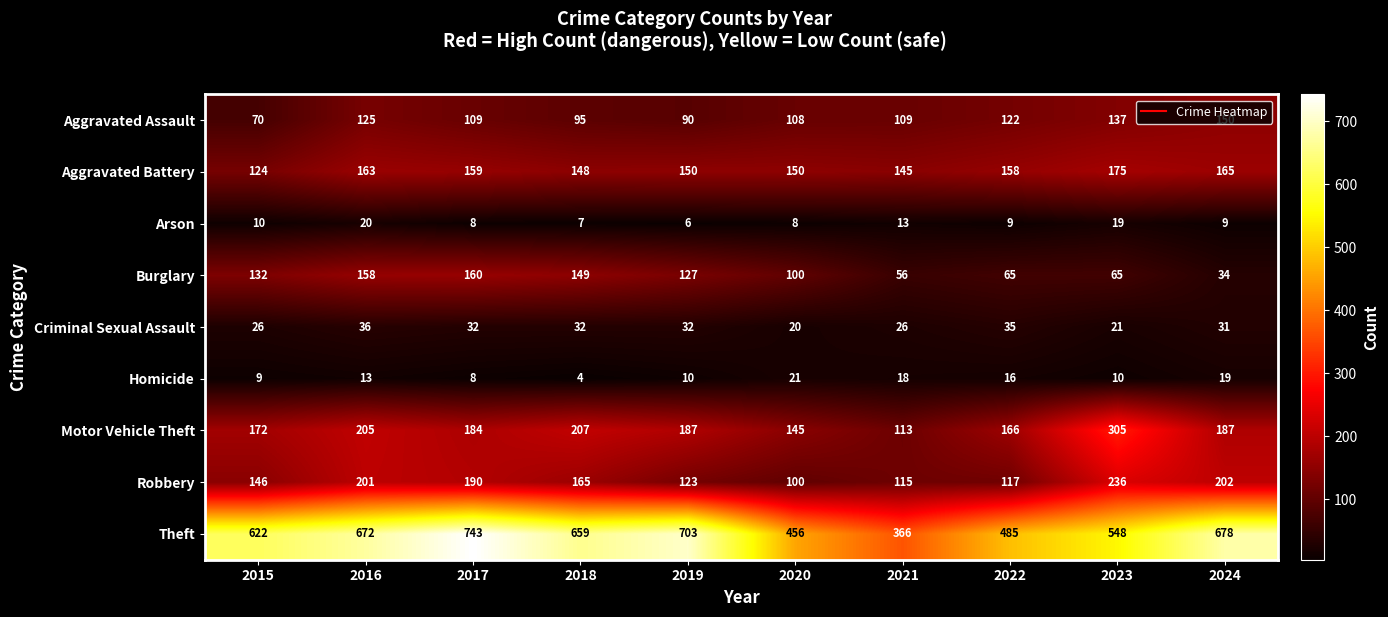

Which category has the lowest value across all series?

2018